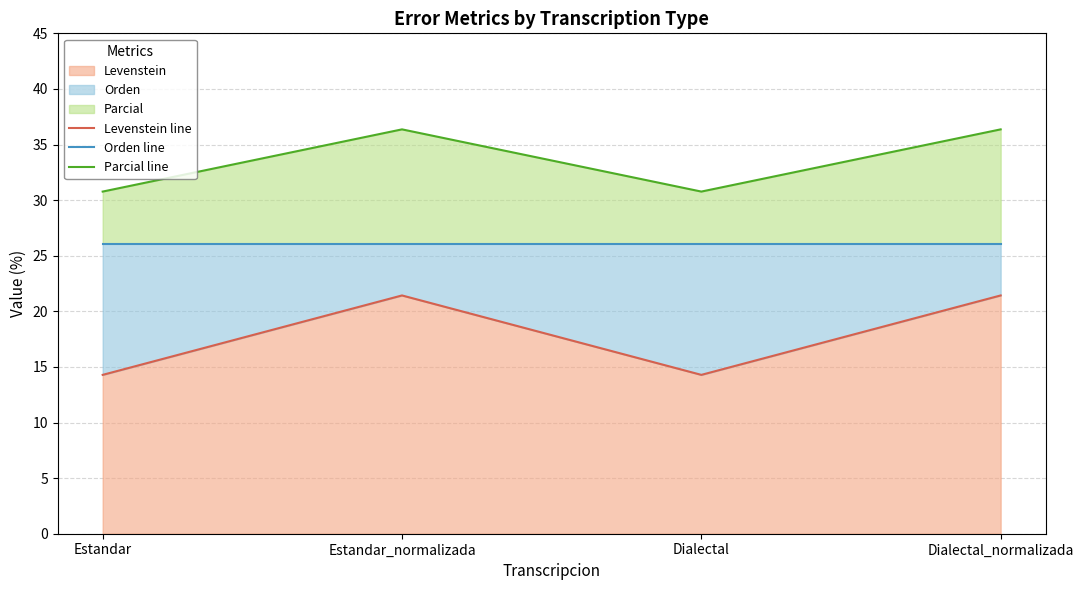

True or false: Levenstein line and Parcial line cross at least once.

False